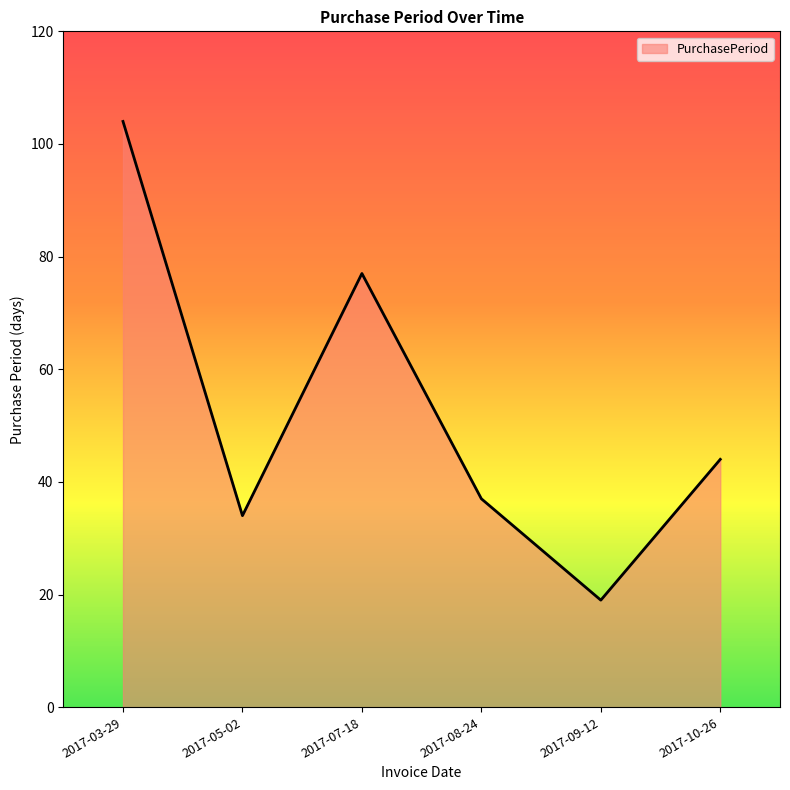

How many values are below 44?

3